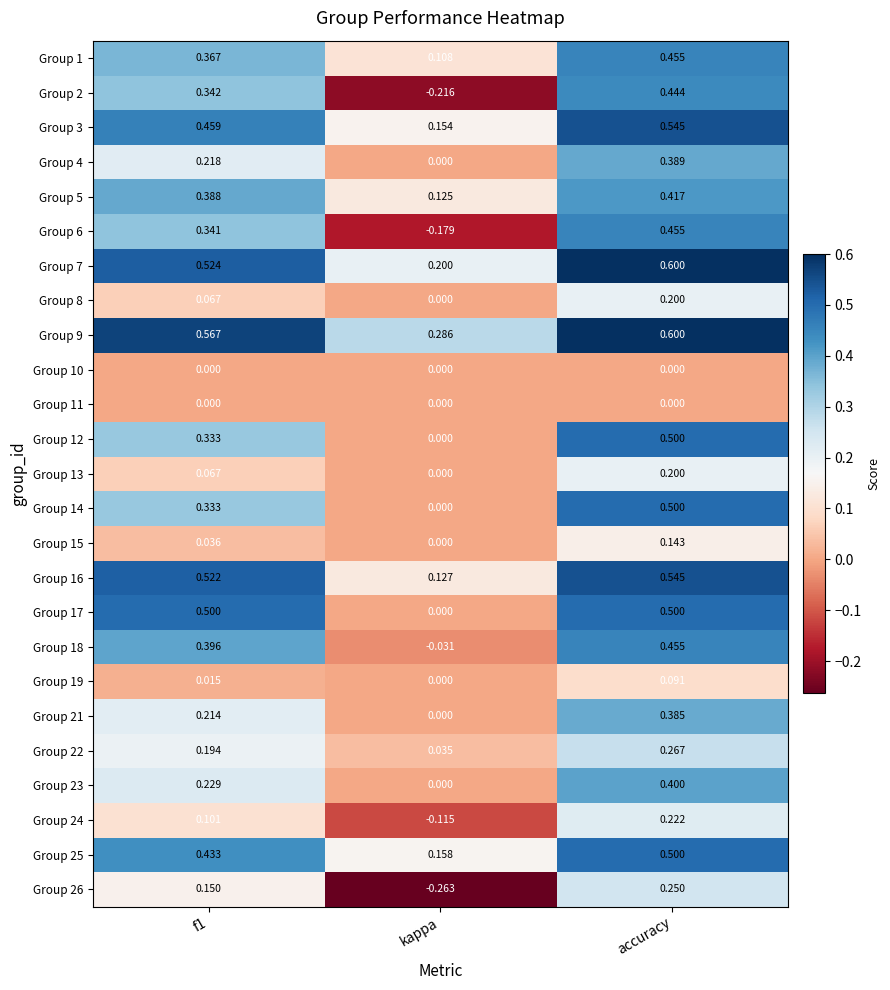

How many categories are shown in the chart?

3